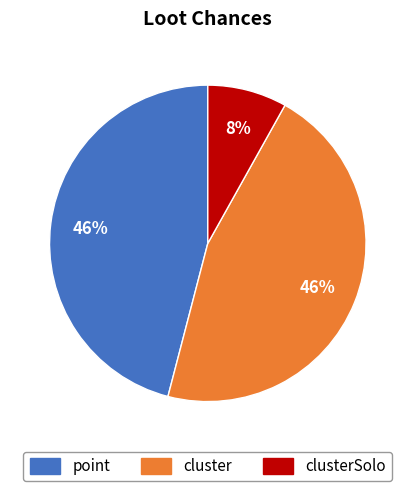

To the nearest percent, what is the difference between the largest and smallest slice percentages?

38%